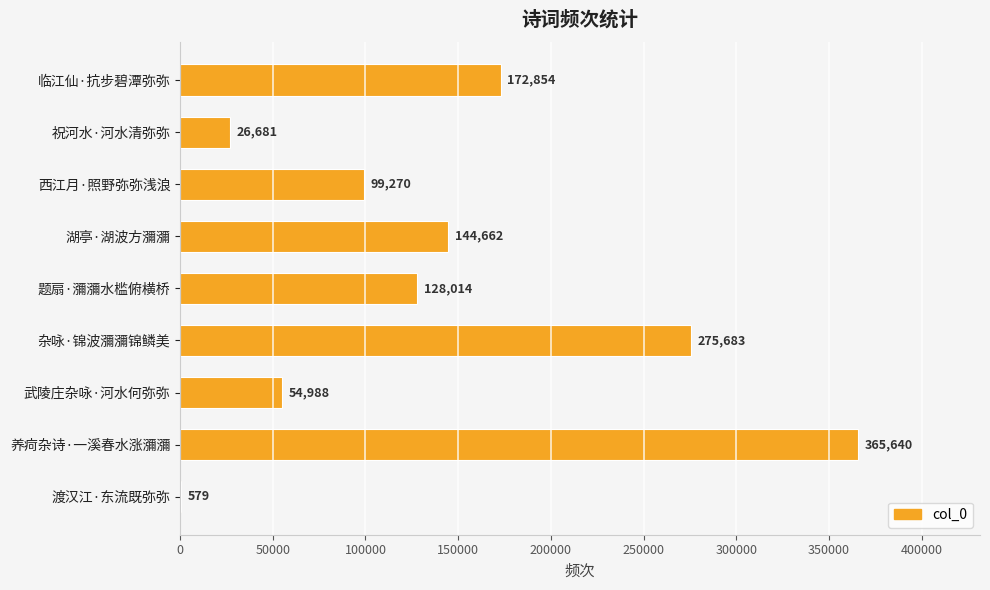

The value at 临江仙·抗步碧潭弥弥 is 280138. True or false?

False